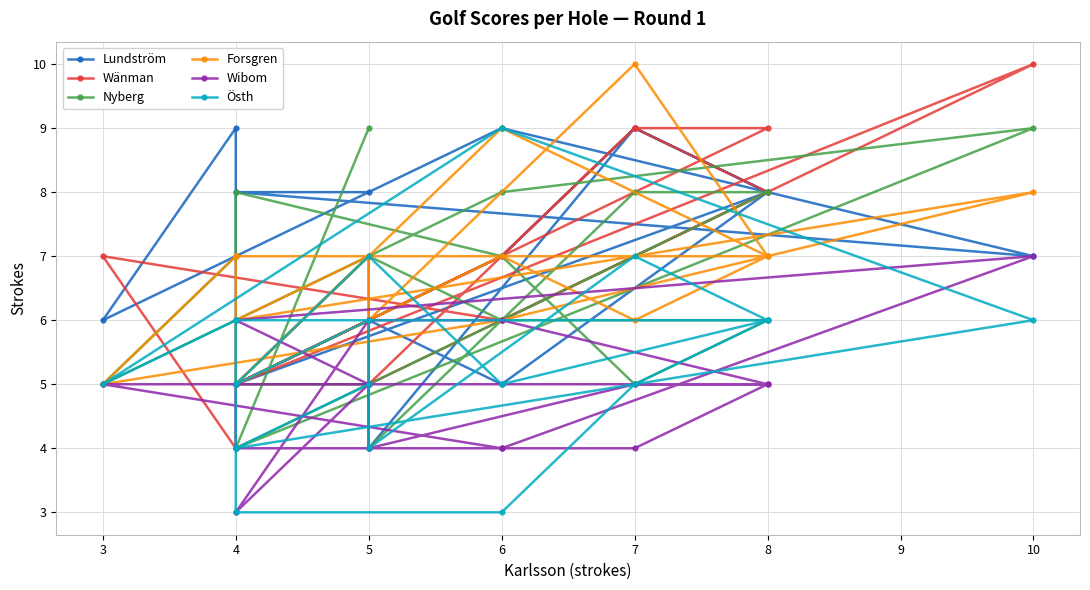

At how many categories does at least one series exceed 7?

11